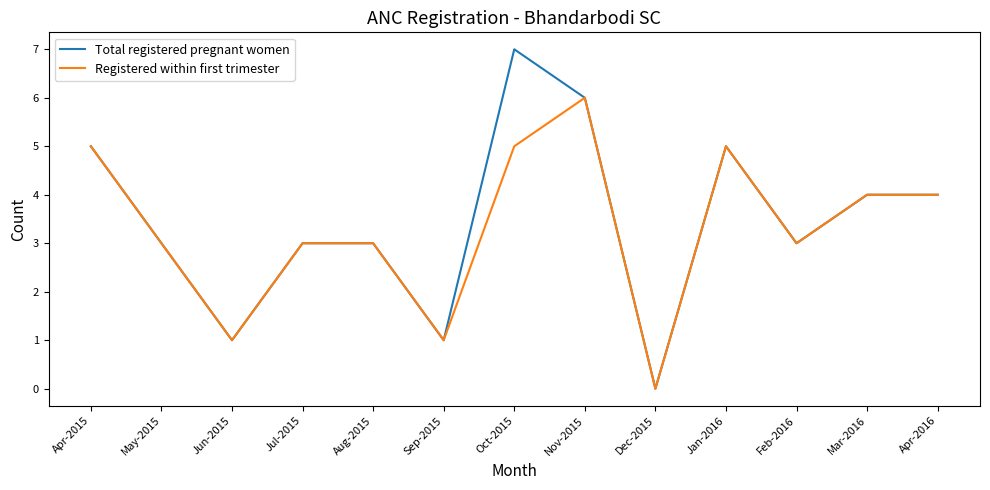

List the series in order of their peak value, lowest first.

Registered within first trimester, Total registered pregnant women